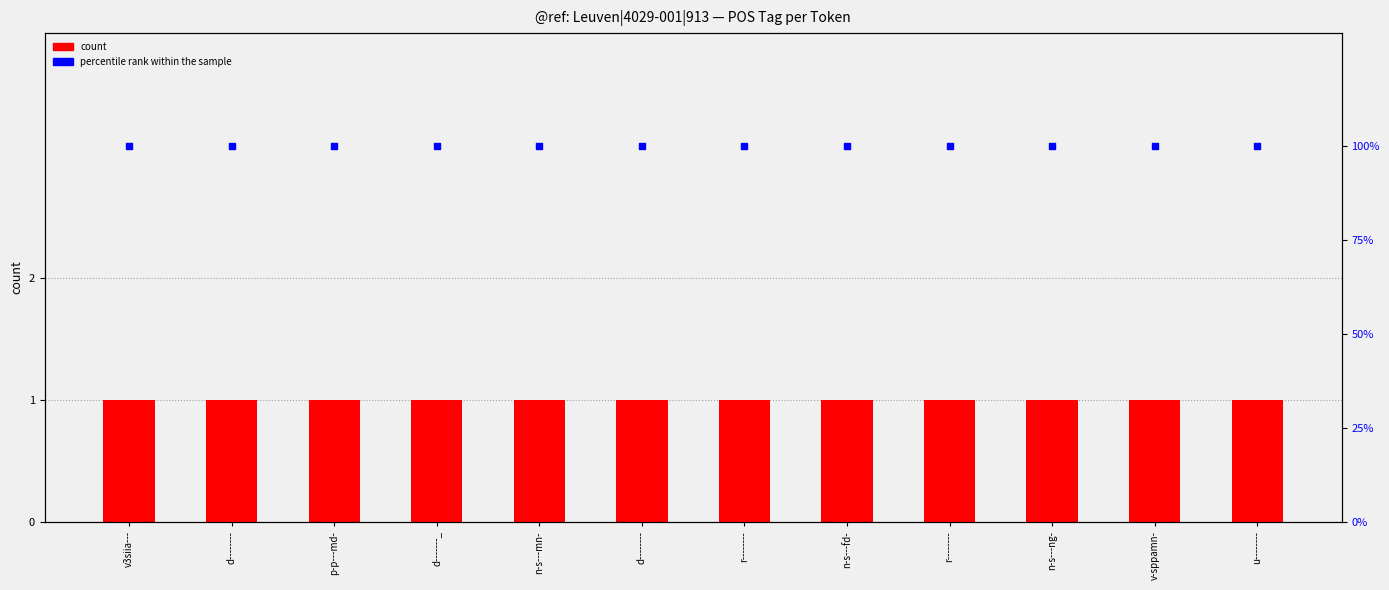

Is the value of percentile rank within the sample at d-------_ greater than the value of count at n-s---fd-?

Yes